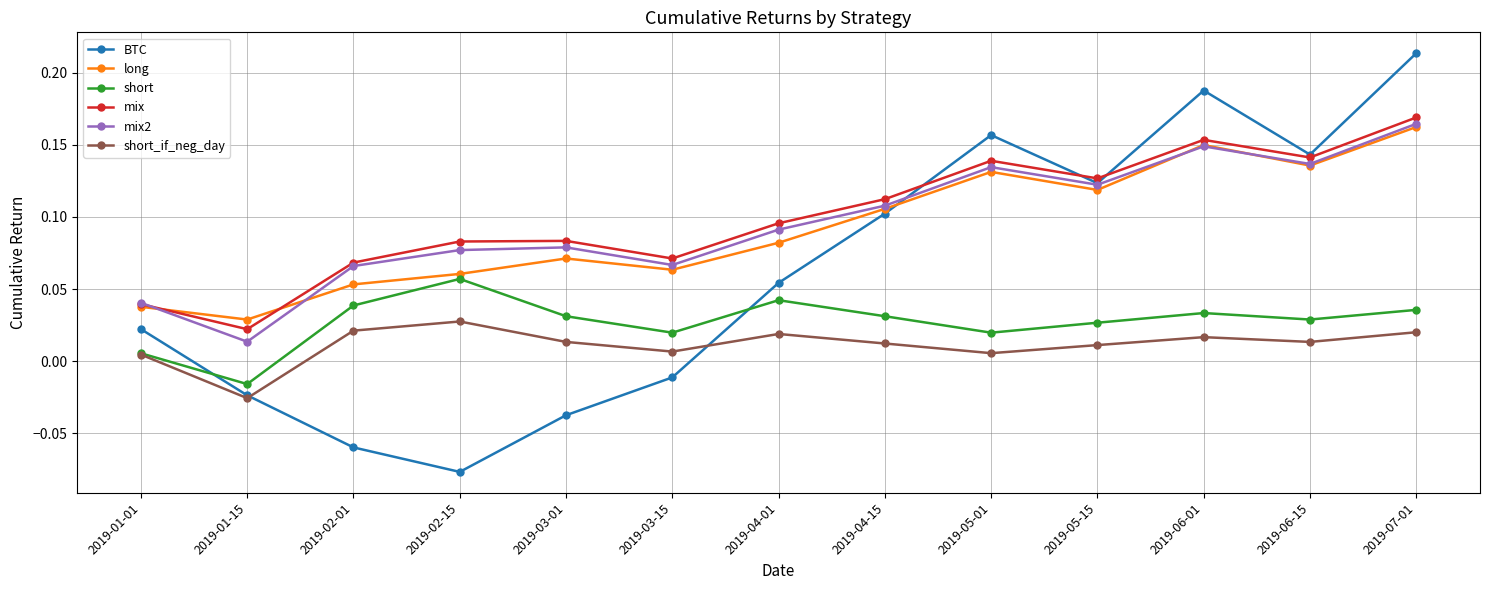

Where is the first local minimum for short?

2019-01-15